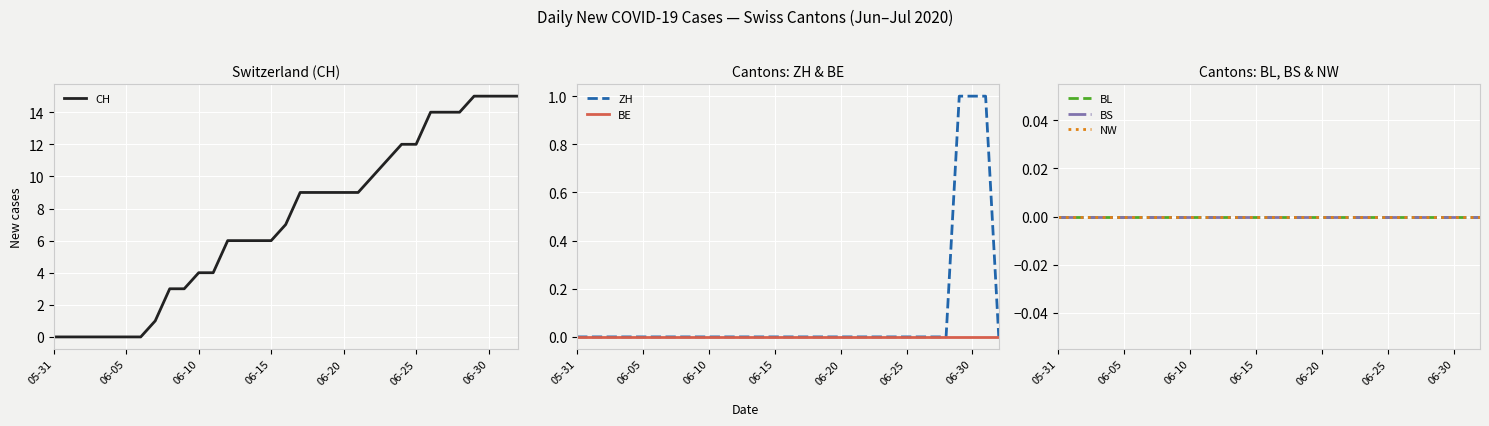

How many values in ZH are above zero?

3